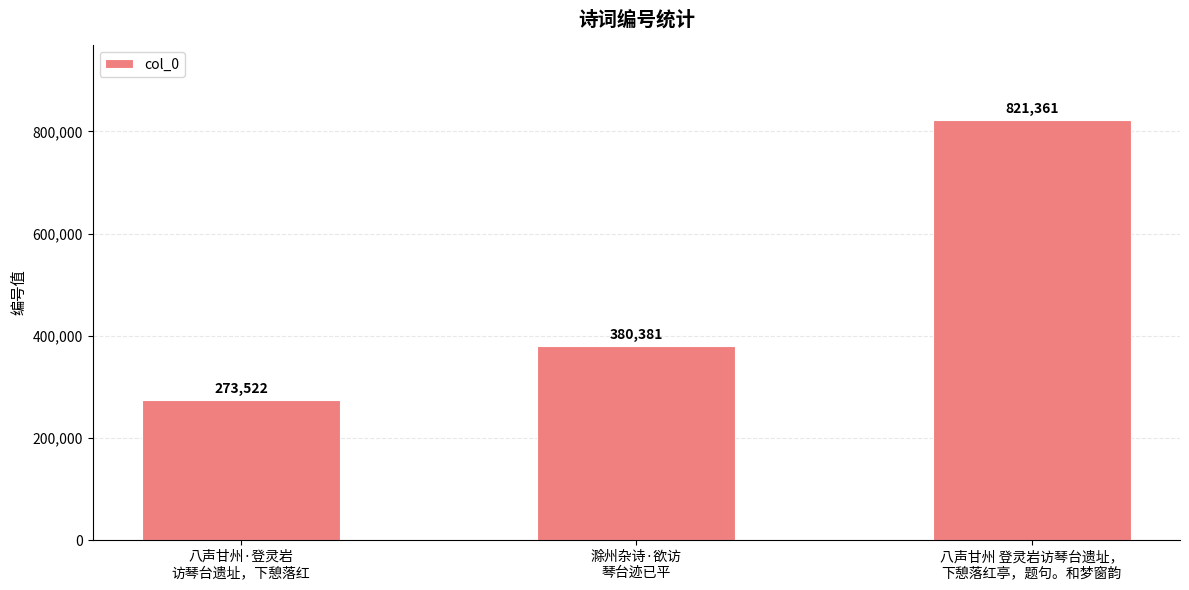

What is the sum of all values?

1475264